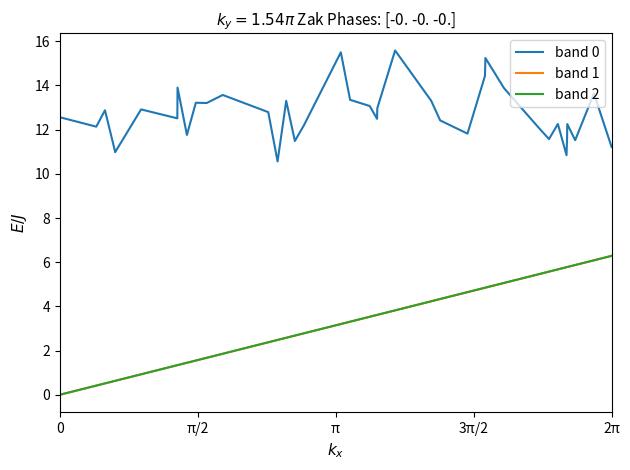

True or false: band 2 and band 0 intersect in this chart.

False